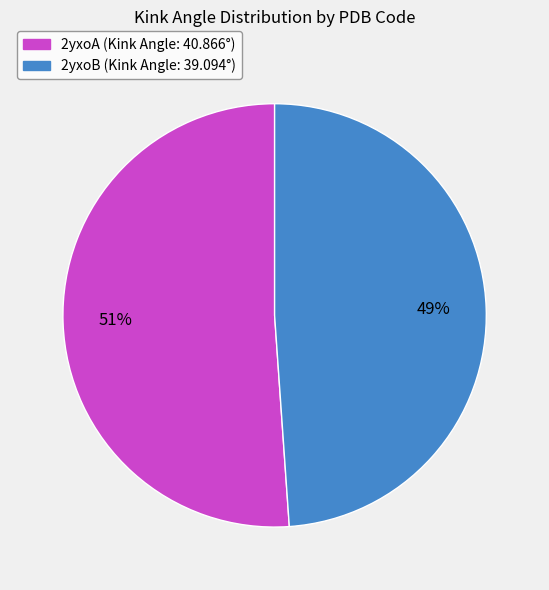

How many segments does this pie chart have?

2